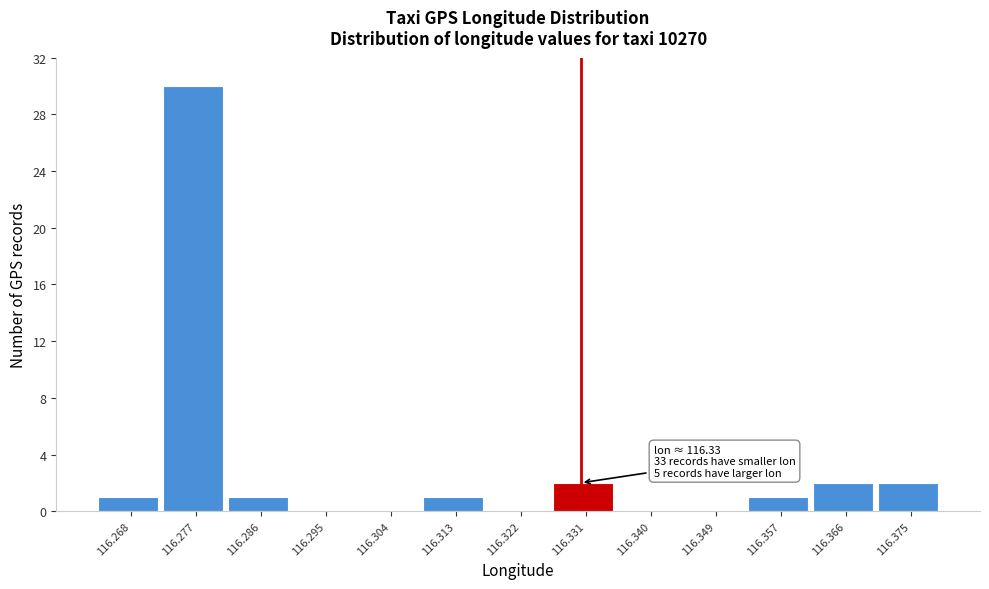

Over which range of the x-axis is the bar tallest?

116.273 to 116.282